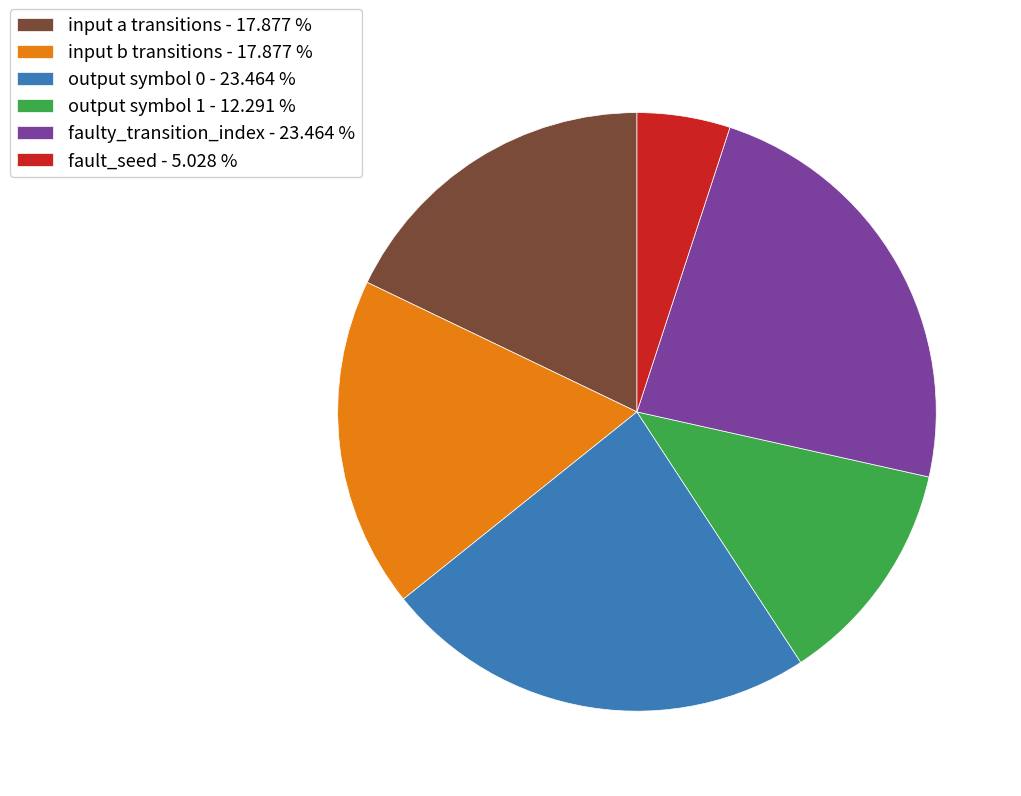

Is there any slice that represents more than half of the pie?

No